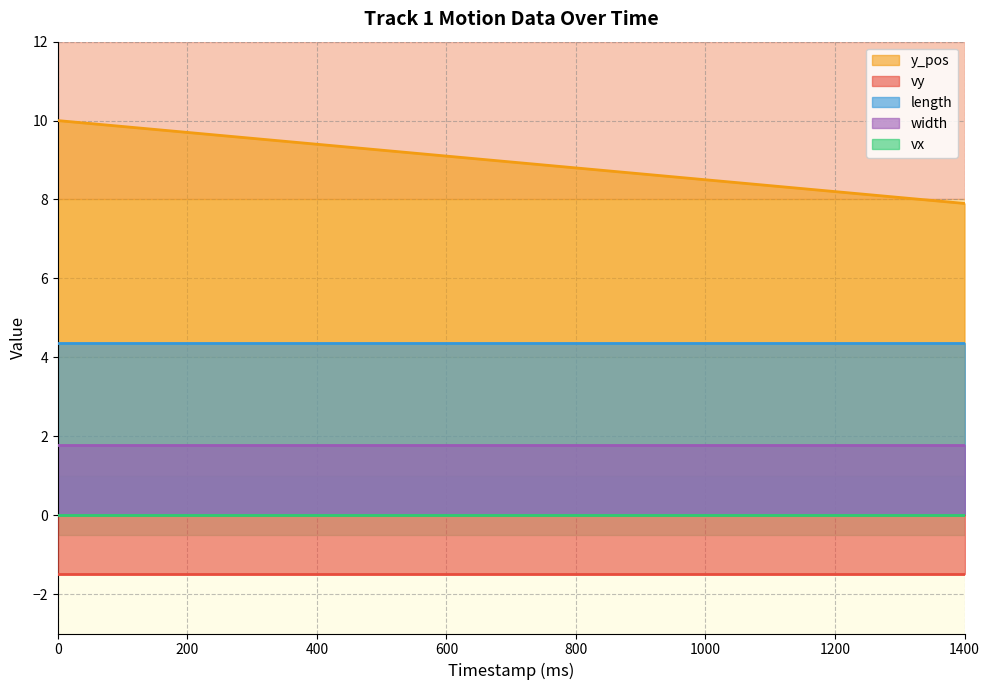

At how many categories does at least one series exceed 3?

15